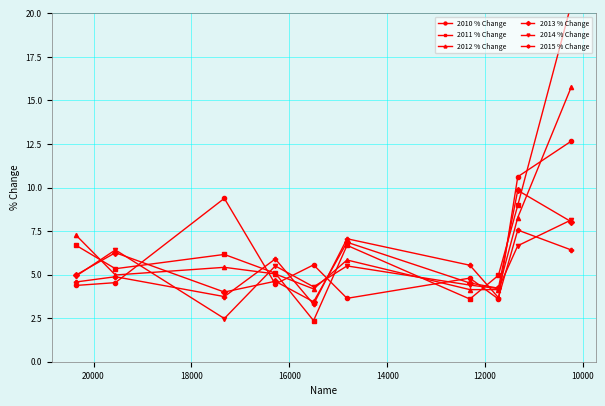

How many times do 2014 % Change and 2011 % Change cross each other?

6